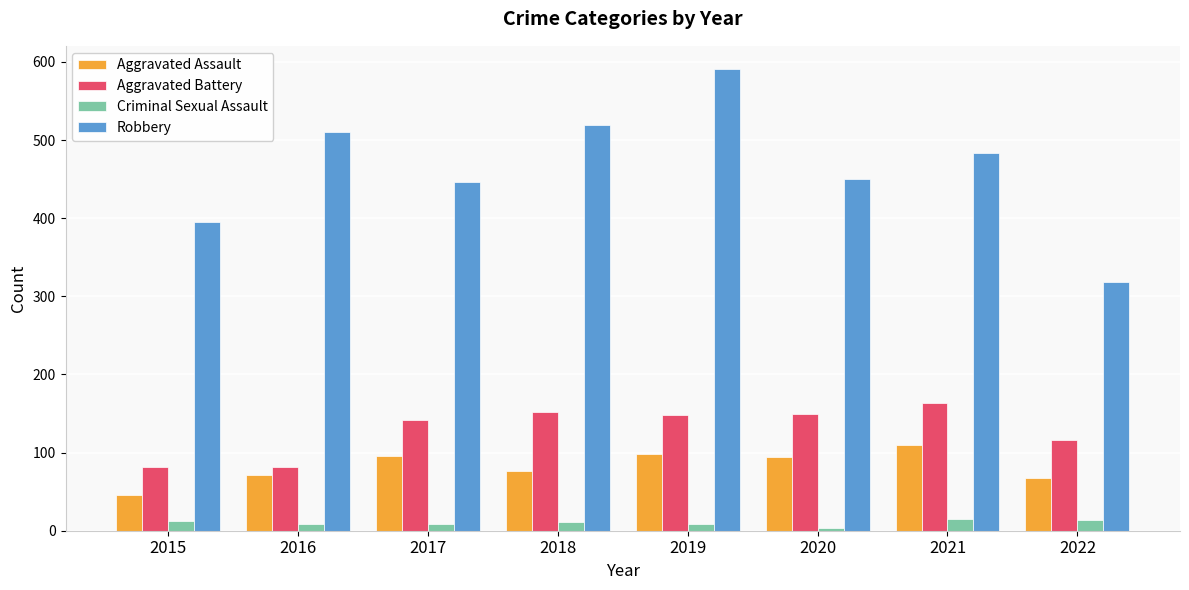

What are all the series names shown in the legend?

Aggravated Assault, Aggravated Battery, Criminal Sexual Assault, Robbery